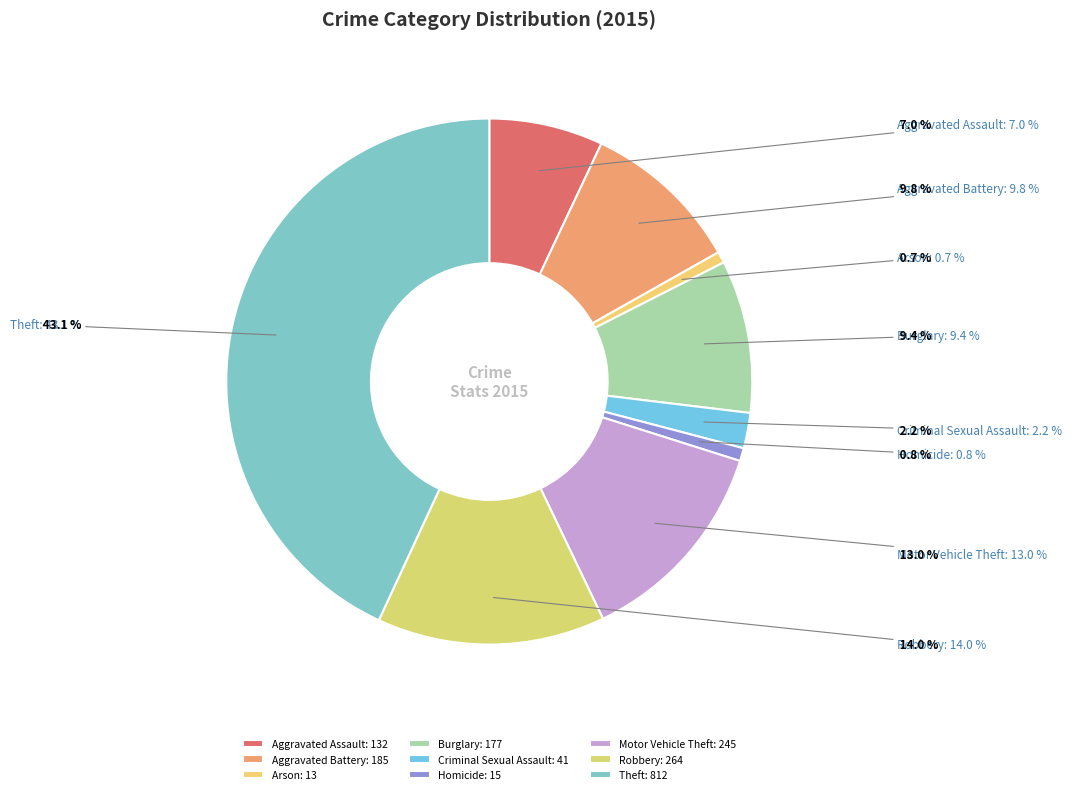

What percentage do Robbery and Criminal Sexual Assault together represent?

16.2%